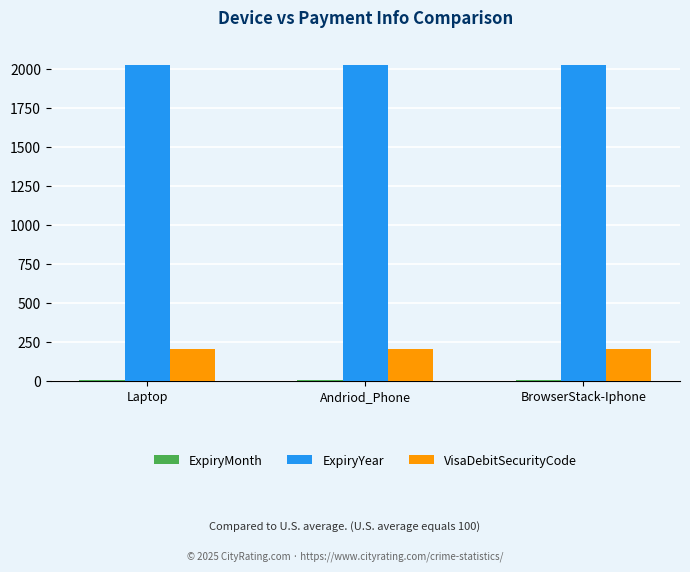

What is the highest value of the ExpiryYear series?

2021